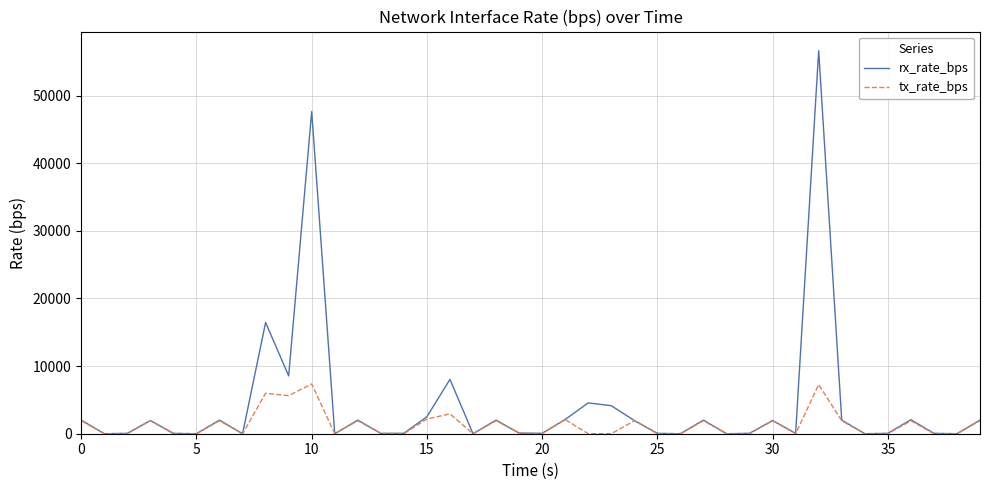

List the series in order of their overall mean, lowest first.

tx_rate_bps, rx_rate_bps